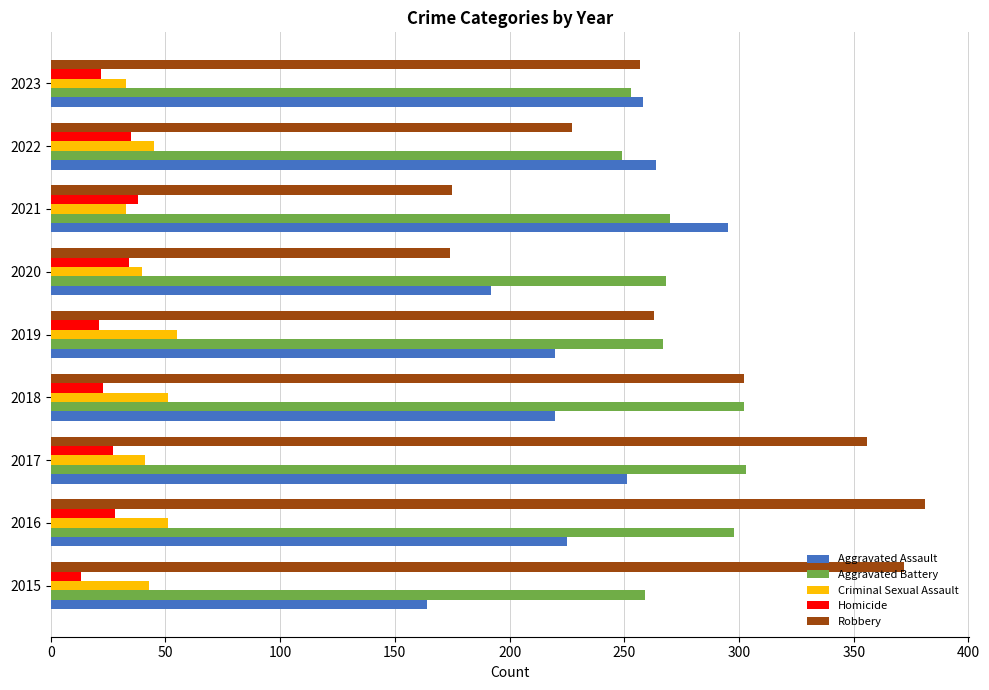

Which series has the widest spread of values?

Robbery